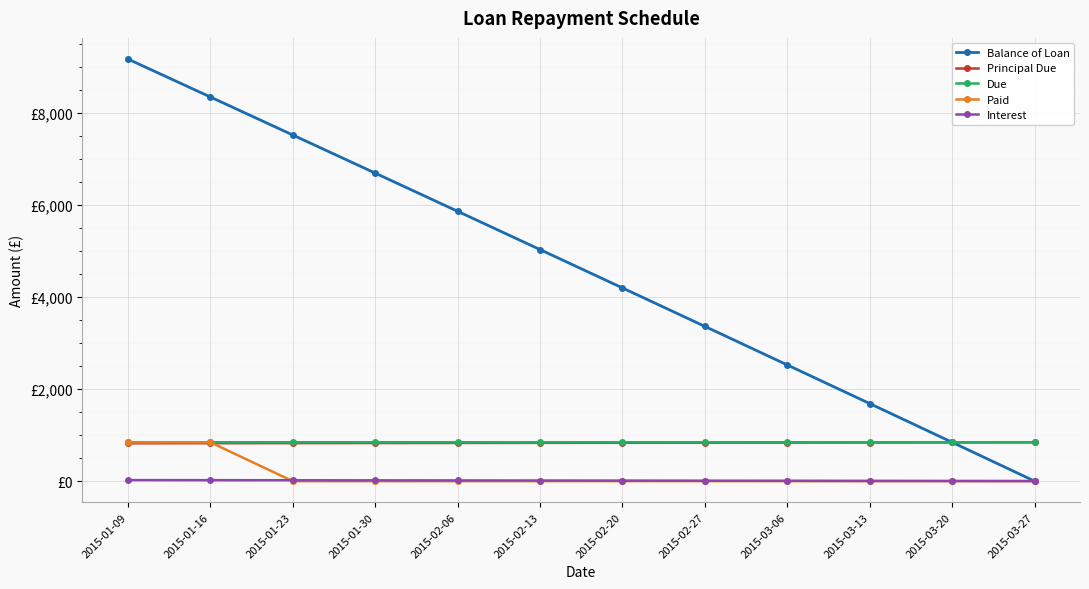

At which category does the chart reach its peak across all series?

2015-01-09